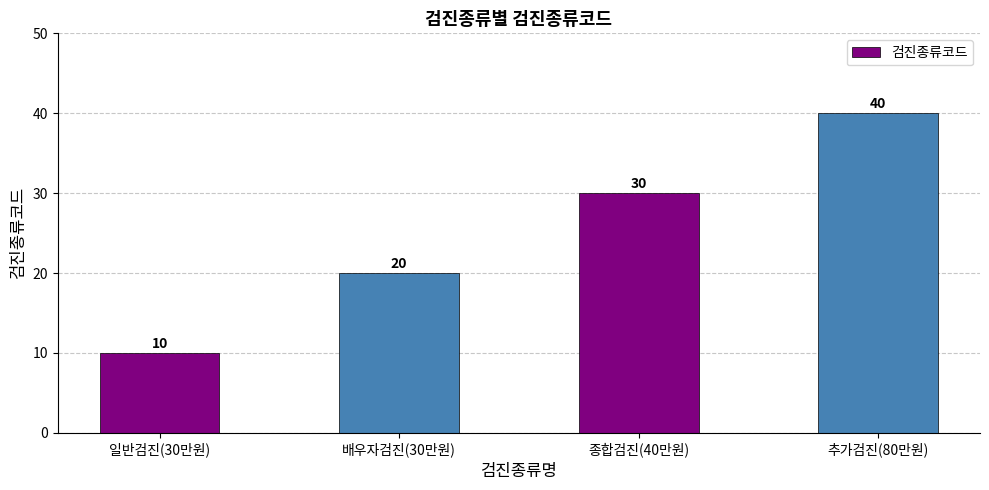

The value at 추가검진(80만원) is 40. True or false?

True